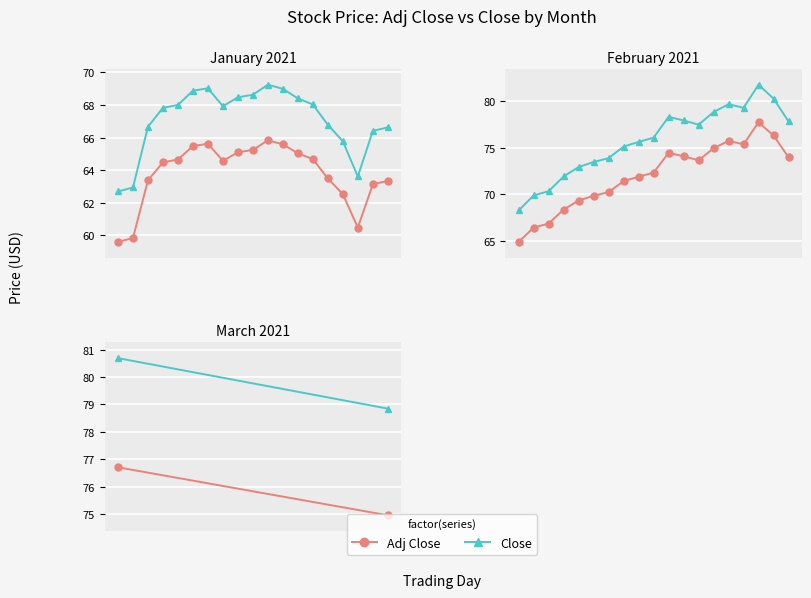

How many lines are shown in the chart?

2